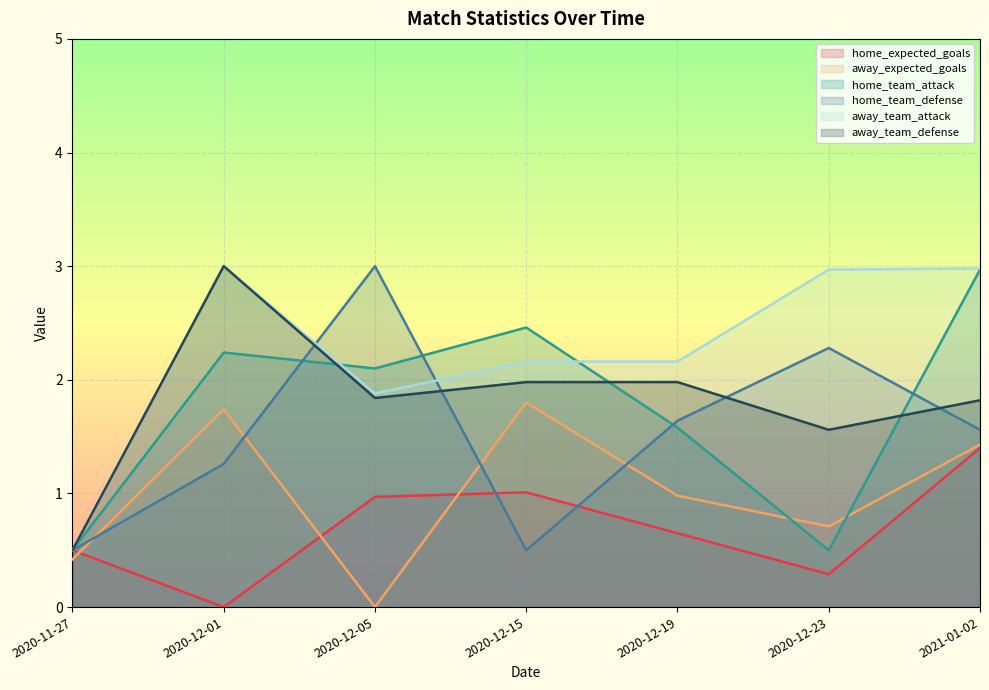

At which category is the sum across all series the highest?

2021-01-02